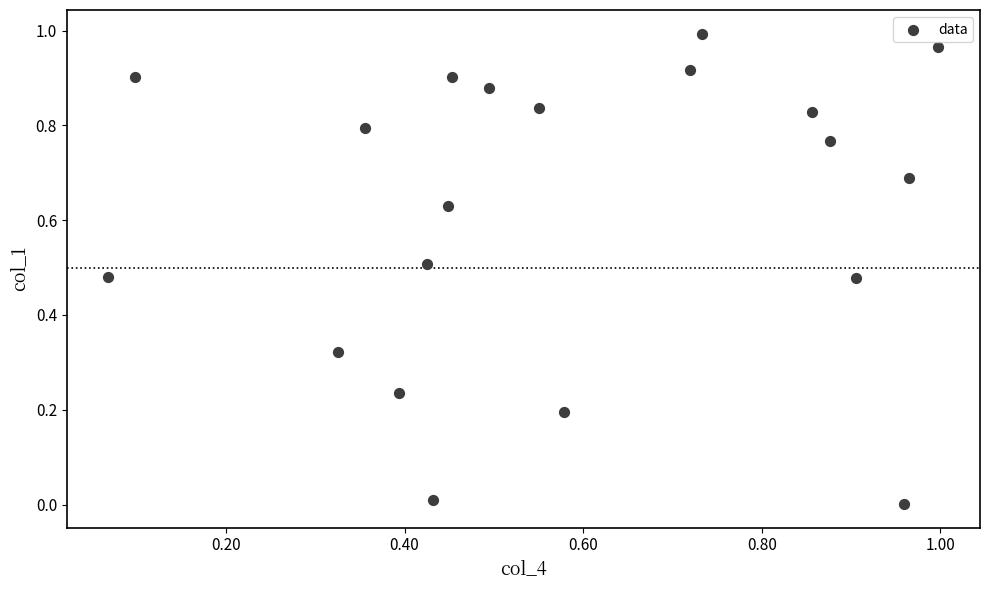

How many data points are displayed?

20